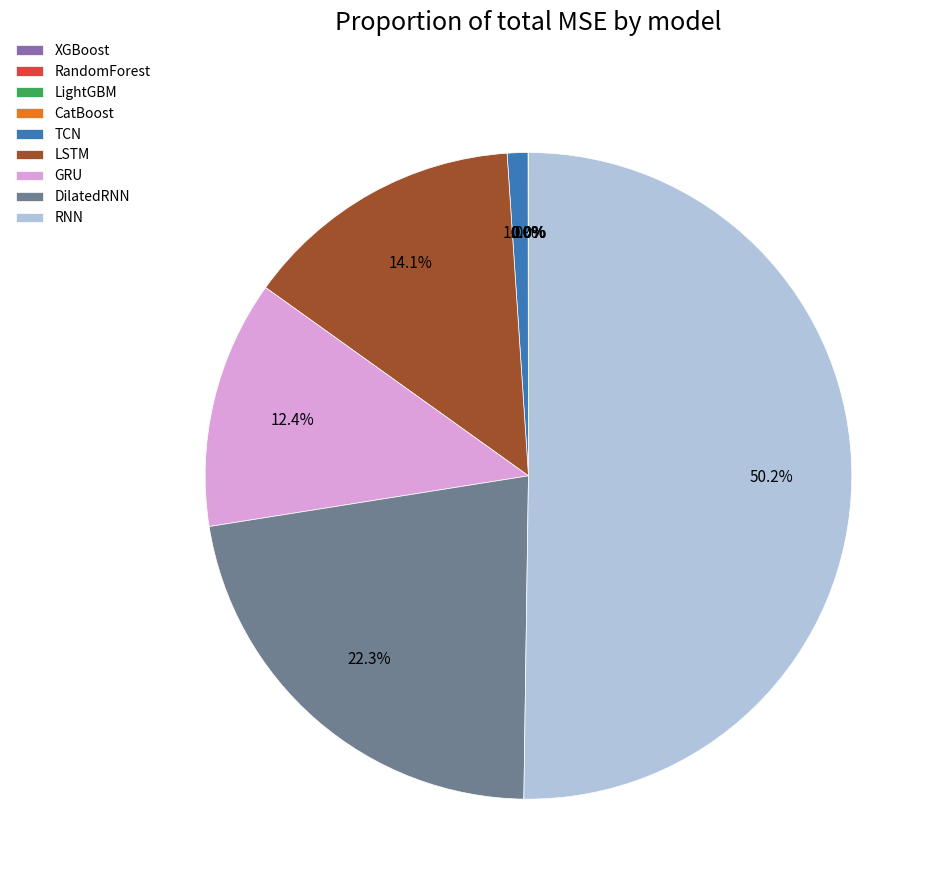

What percentage is NOT represented by LSTM?

85.9%